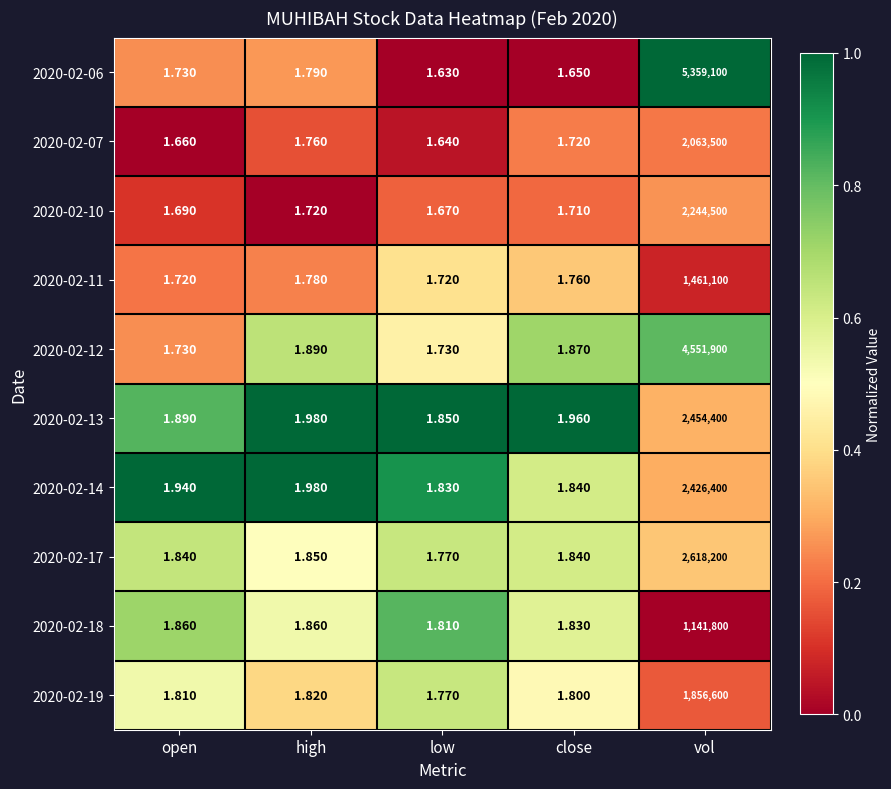

Which category has the highest value in the 2020-02-19 series?

vol